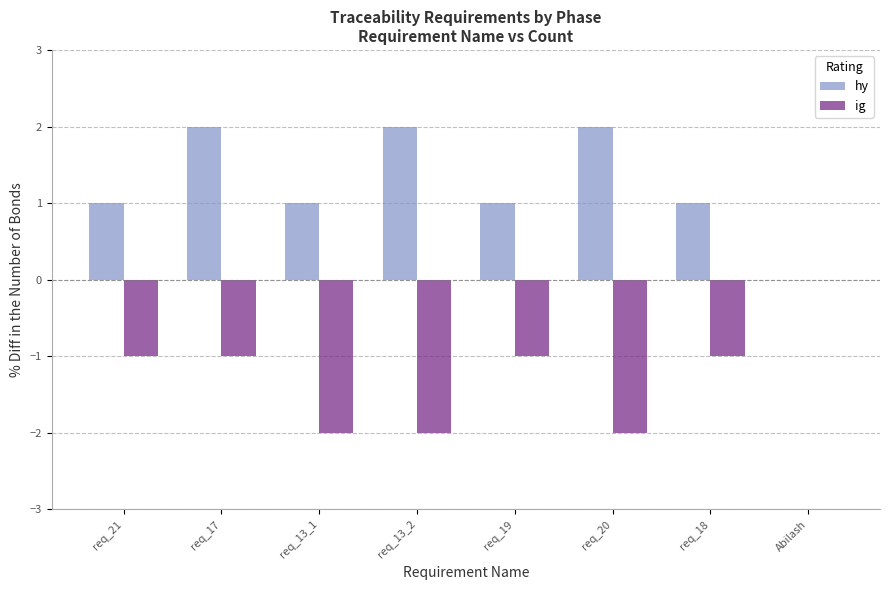

What value does the hy series have at req_13_2?

2